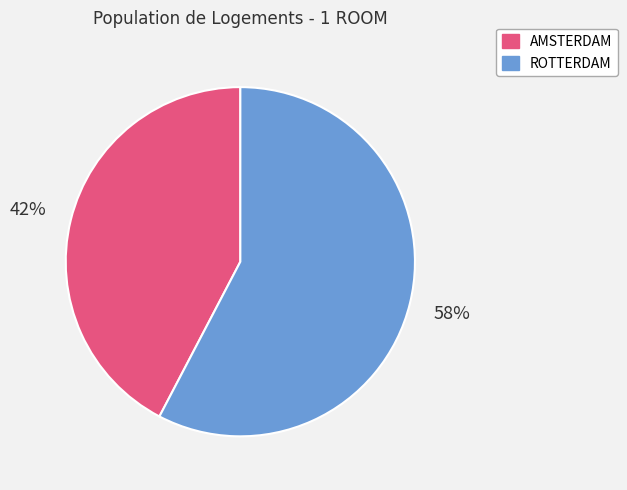

To the nearest percent, what portion does ROTTERDAM represent?

58%